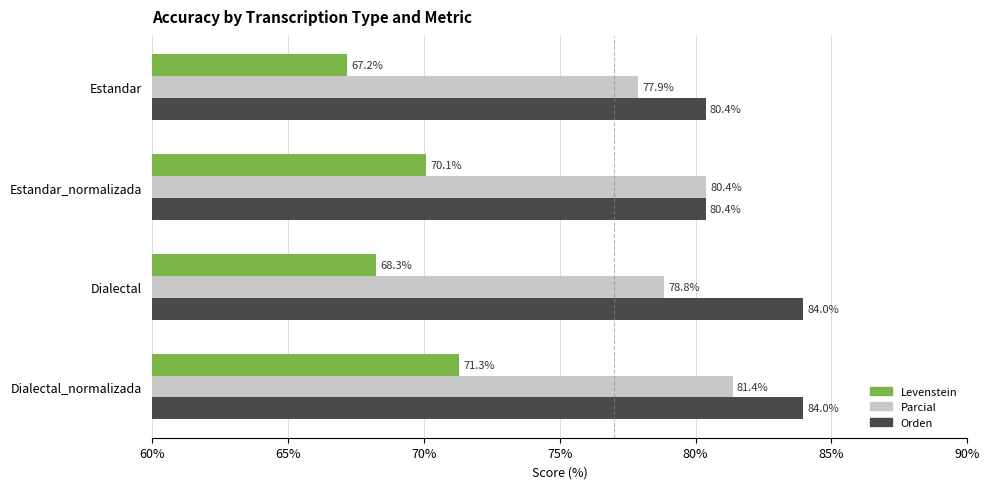

Which series has the largest range (max minus min)?

Levenstein